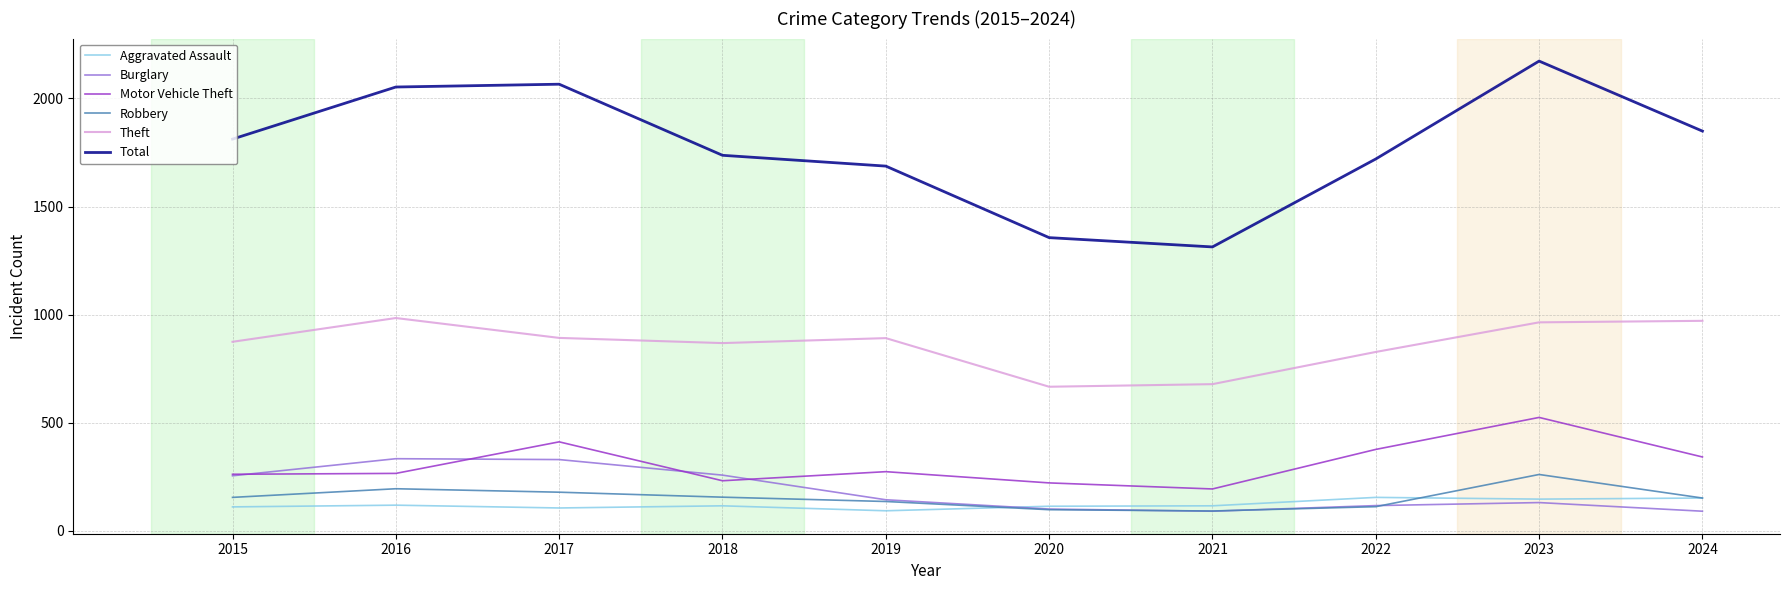

In Aggravated Assault, how many points are lower than both neighbors (excluding endpoints)?

3